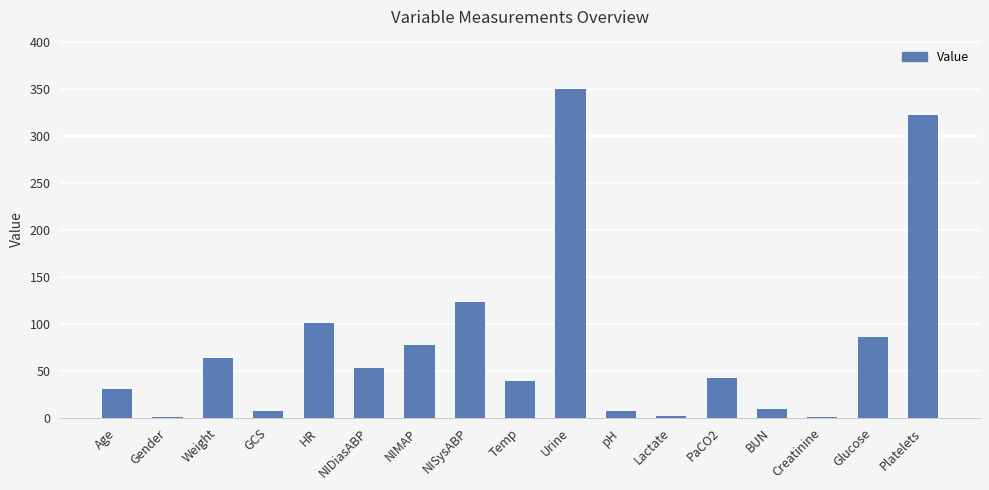

Are the bars grouped side by side (vs. stacked)?

No